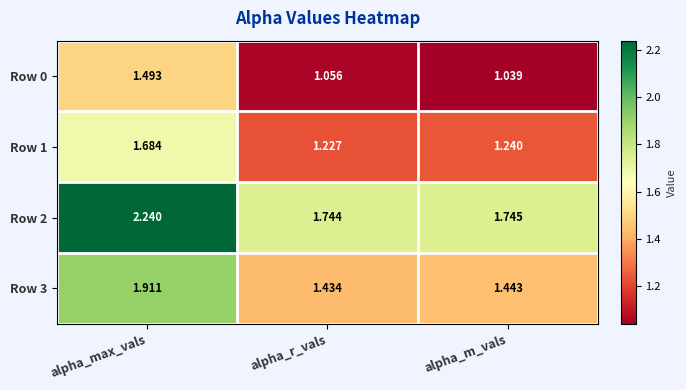

Is the value of Row 2 at alpha_max_vals greater than the value of Row 0 at alpha_max_vals?

Yes